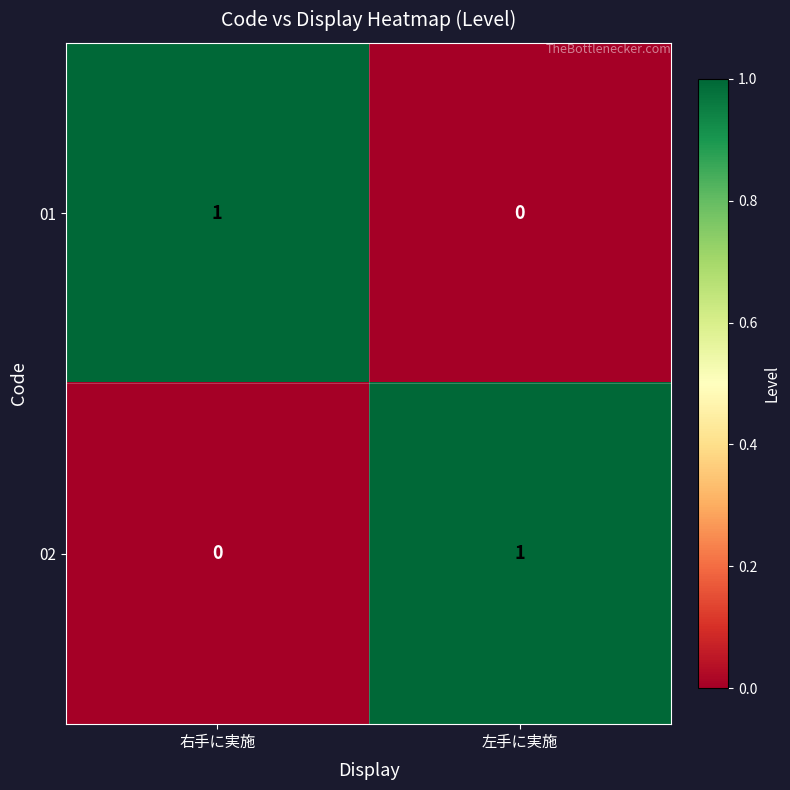

Is it true that 01 equals 0 at 左手に実施?

True